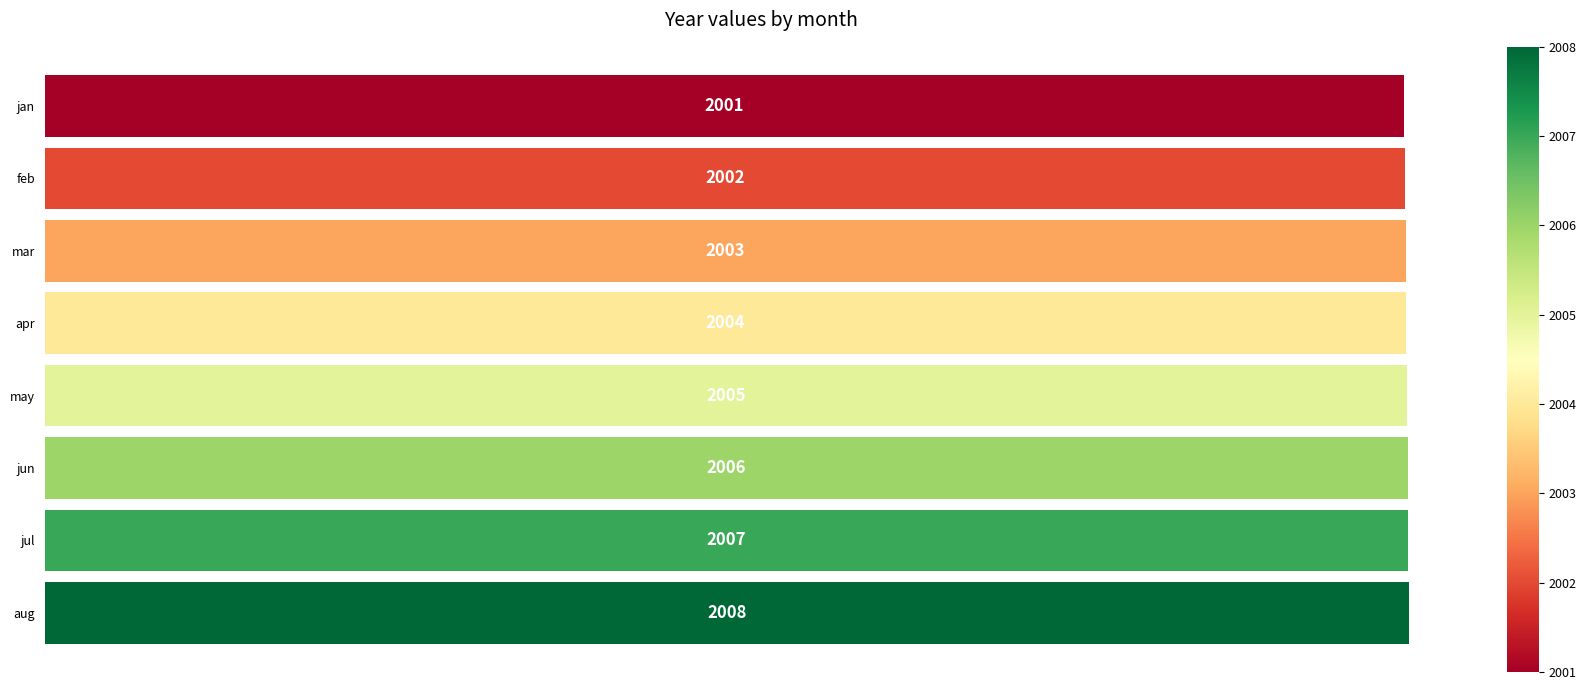

What is the difference between the maximum and minimum values?

7